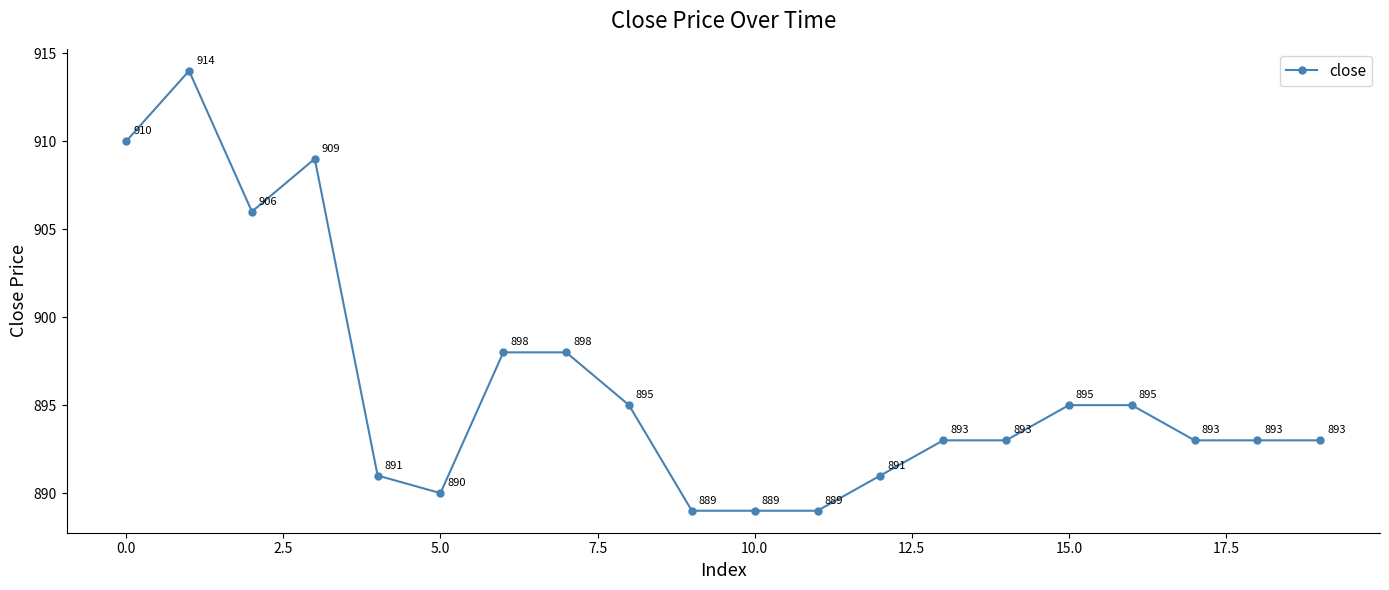

True or false: the data has more than 1 interior local peaks.

True